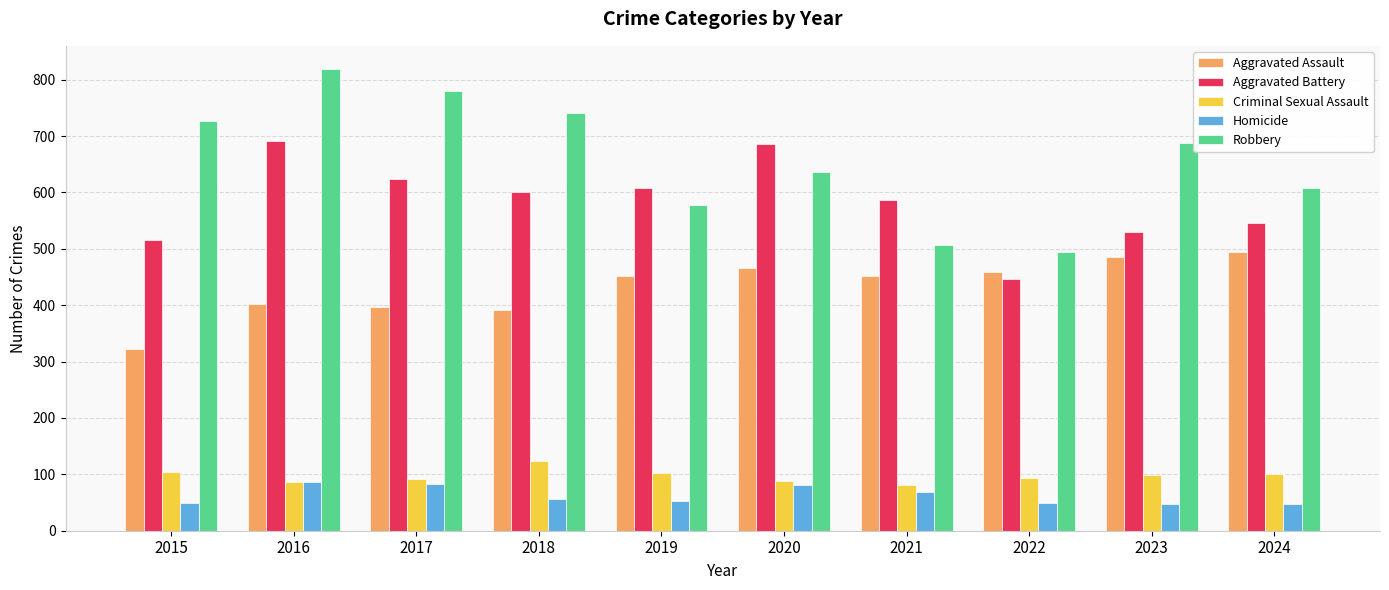

What is the total value across all series at 2017?

1972